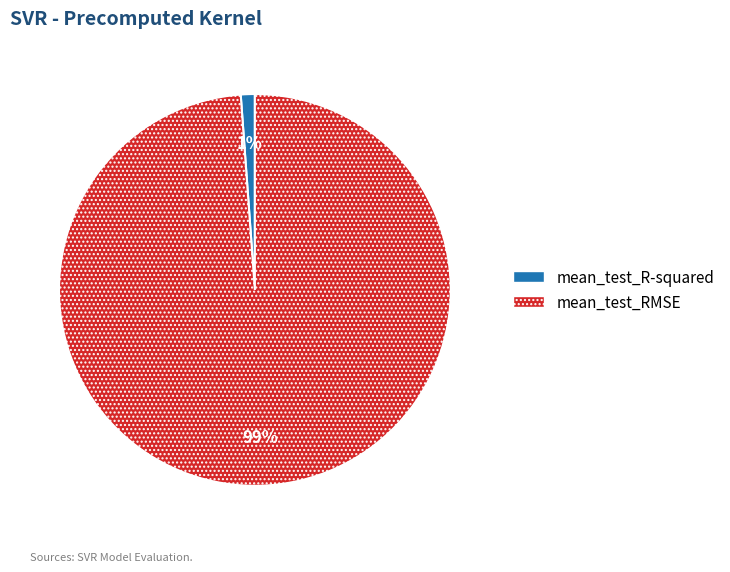

What is the majority slice?

mean_test_RMSE